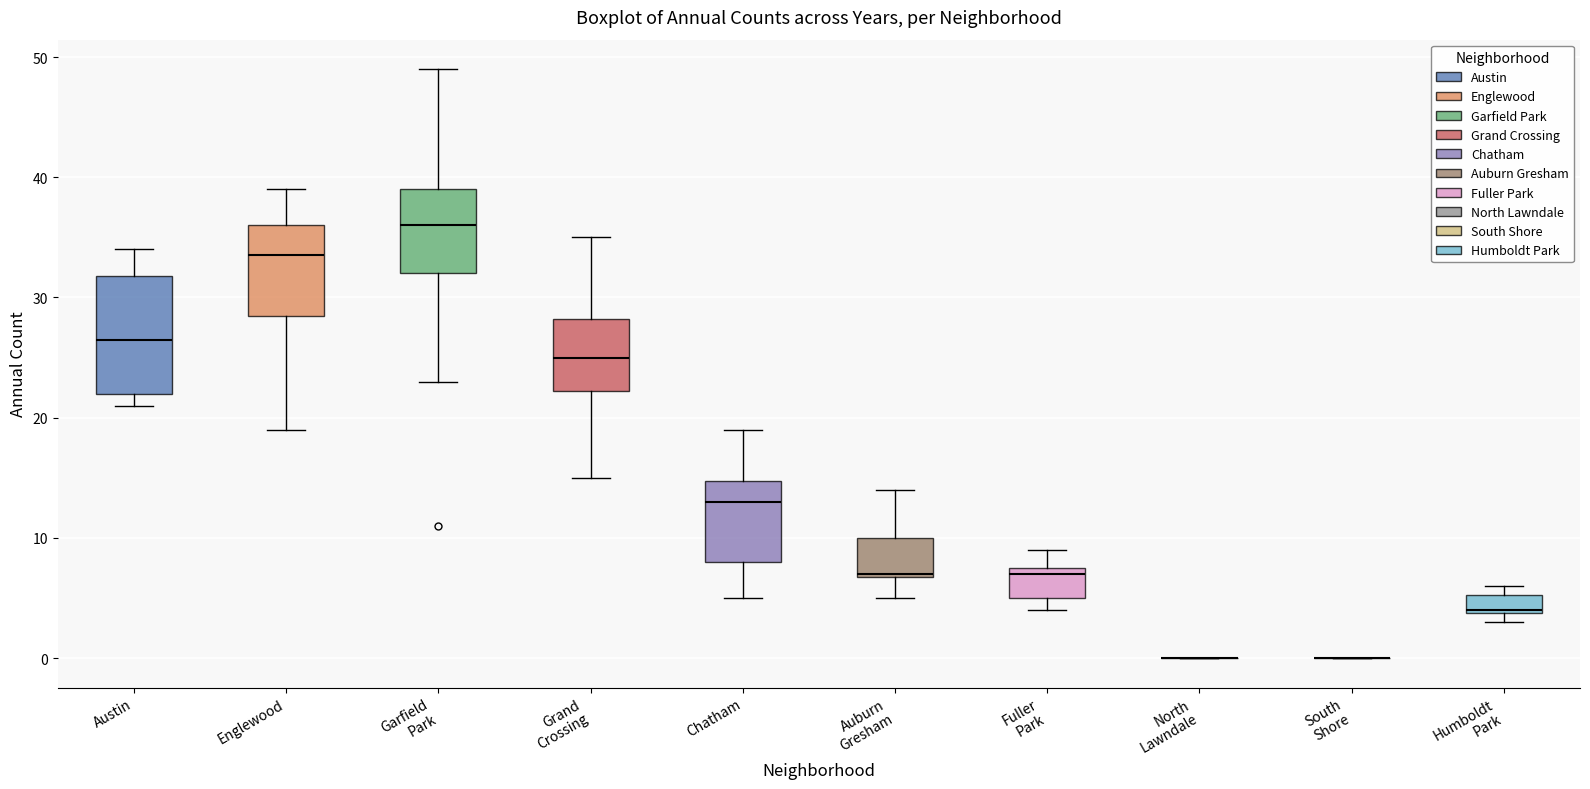

Reading left to right, read every box against the y-axis: the position of its median line, the range the box covers, and the ends of its whiskers. The values are not printed on the chart, so give them approximately, as read against the axis.

Austin: median 27, box 22 to 32, whiskers 21 to 34
Englewood: median 34, box 29 to 36, whiskers 19 to 39
Garfield Park: median 36, box 32 to 39, whiskers 23 to 49
Grand Crossing: median 25, box 22 to 28, whiskers 15 to 35
Chatham: median 13, box 8 to 15, whiskers 5 to 19
Auburn Gresham: median 7, box 7 to 10, whiskers 5 to 14
Fuller Park: median 7, box 5 to 8, whiskers 4 to 9
North Lawndale: box collapsed to a line at 0, whiskers 0 to 0
South Shore: box collapsed to a line at 0, whiskers 0 to 0
Humboldt Park: median 4, box 4 to 5, whiskers 3 to 6